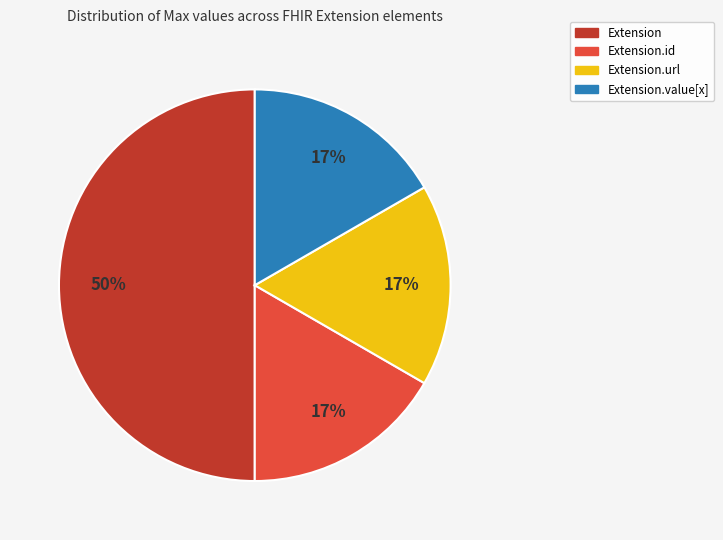

To the nearest percent, what is the average slice percentage?

25%